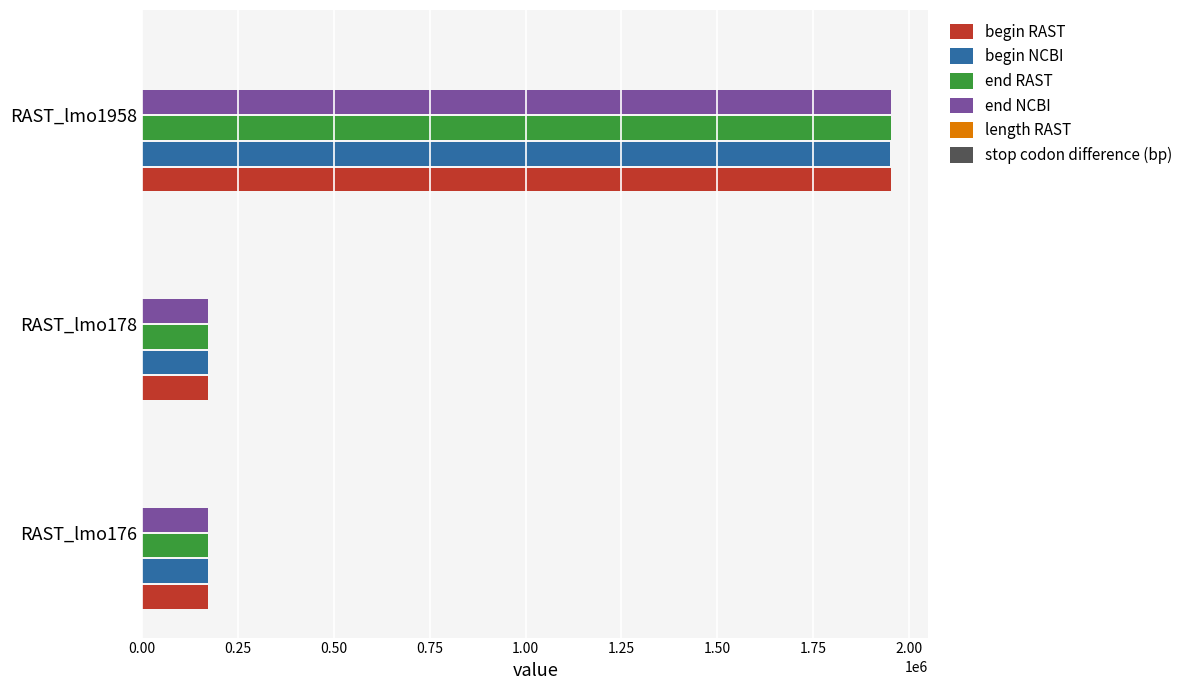

The value of end RAST at RAST_lmo178 is 266262. True or false?

False